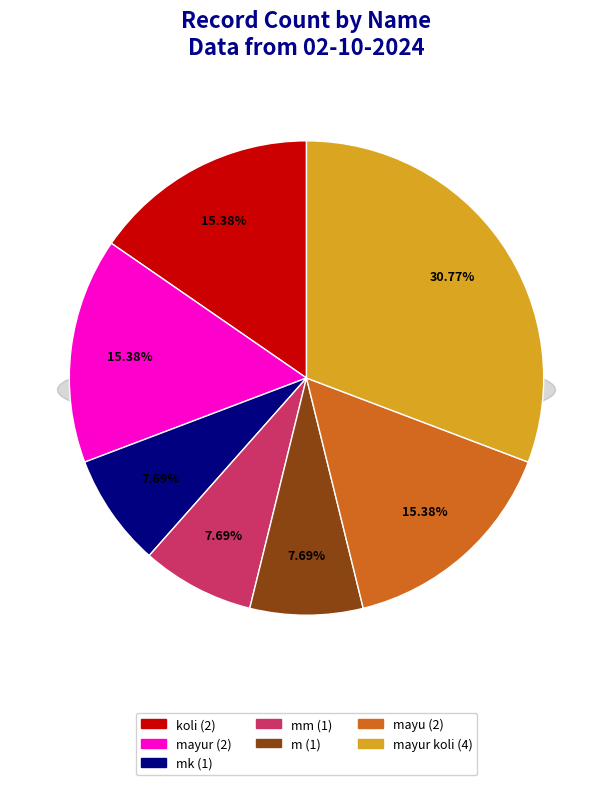

To the nearest percent, what is the difference between the largest and smallest slice percentages?

23%